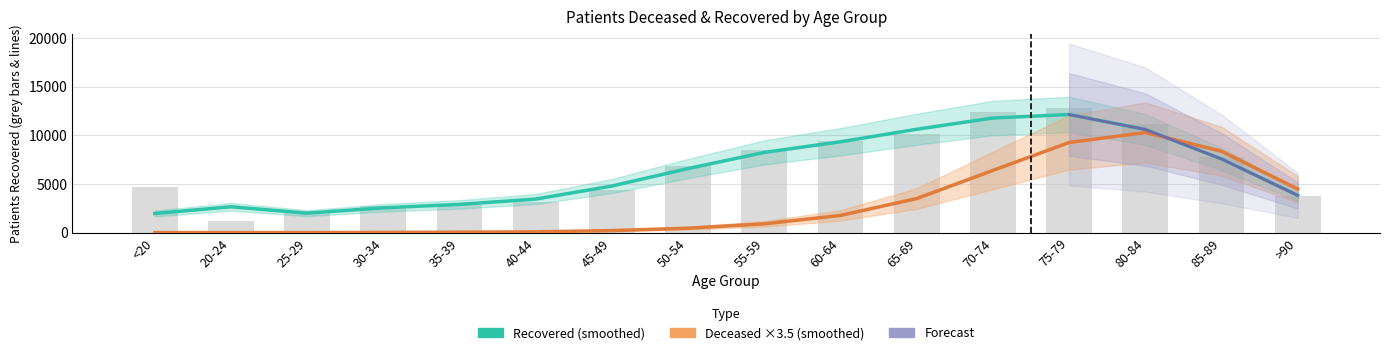

Which series has the largest range (max minus min)?

patients_recovered